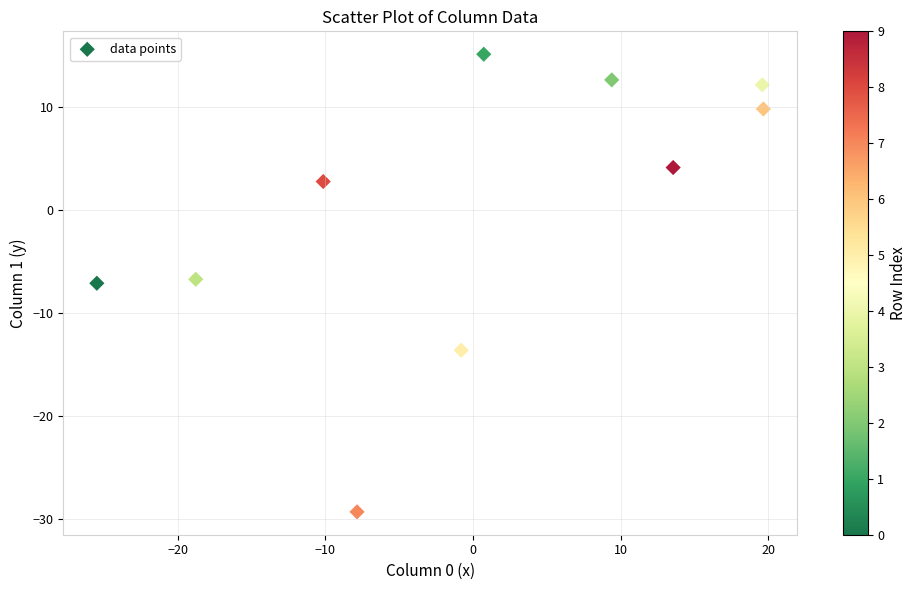

What is the range of X values (max minus min)?

45.1